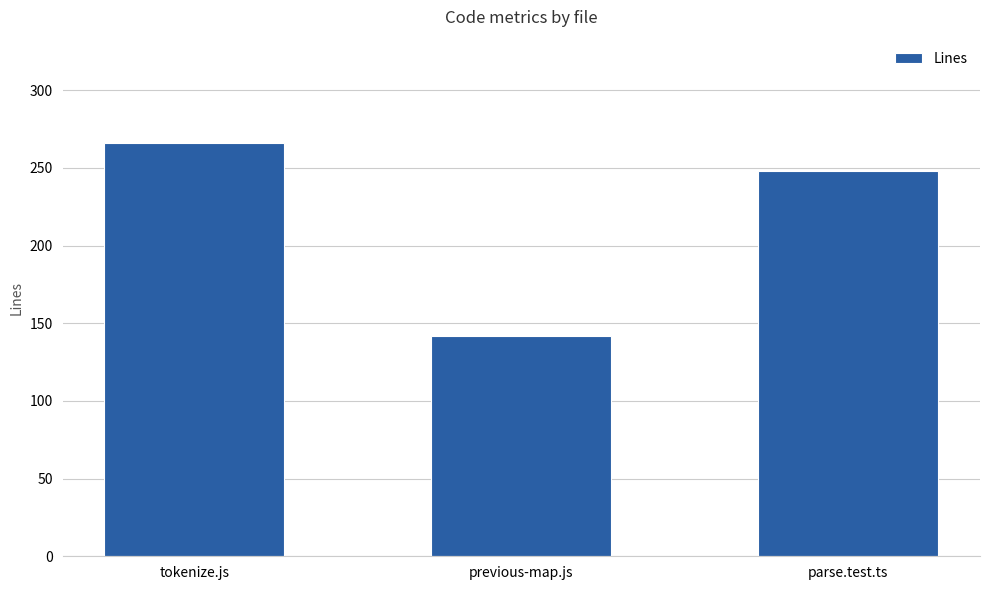

Which category has the highest value across all series?

tokenize.js